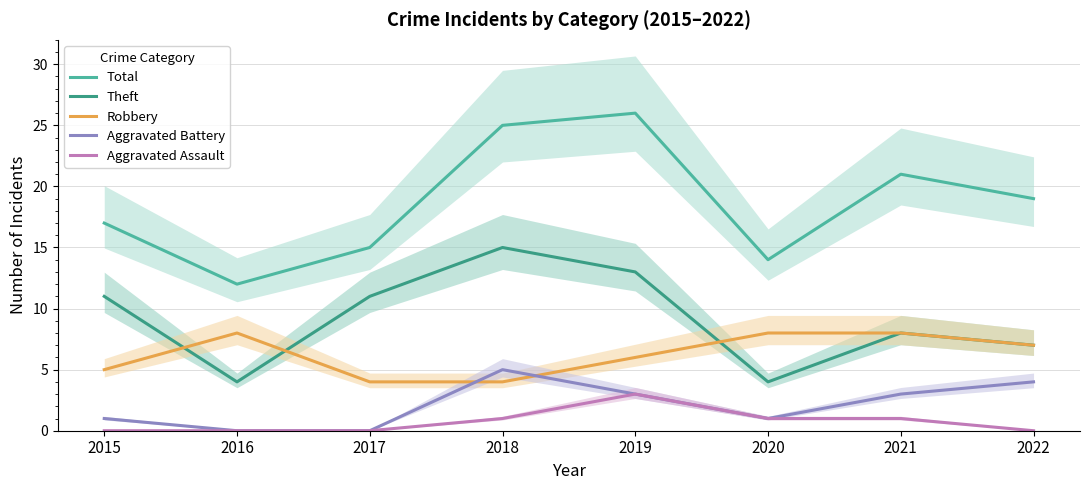

True or false: Total and Theft intersect in this chart.

False